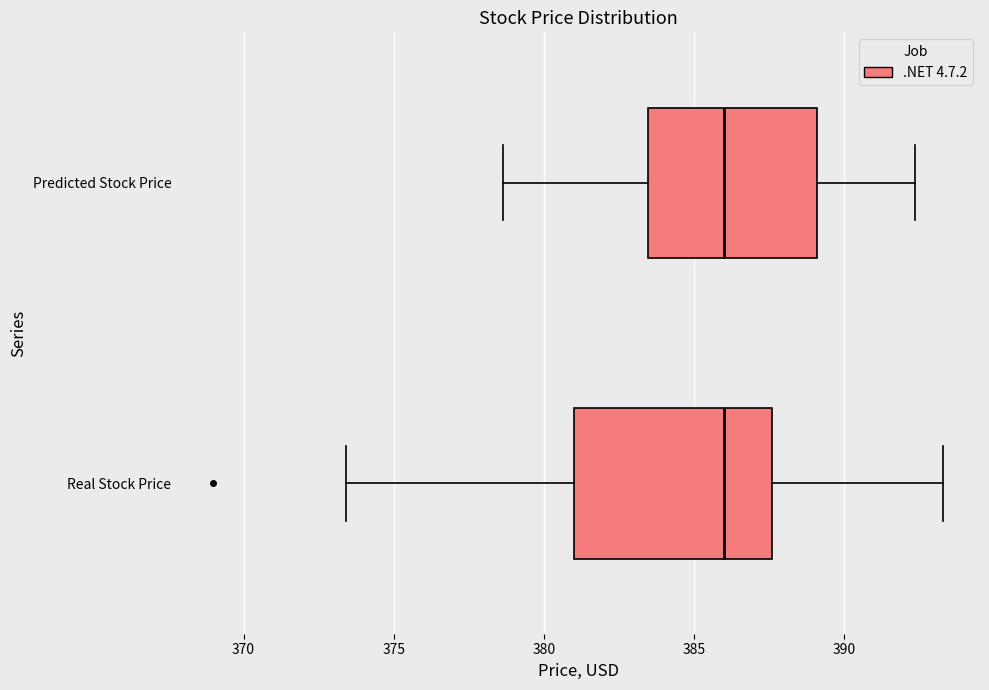

Reading bottom to top, read every box against the x-axis: the position of its median line, the range the box covers, and the ends of its whiskers. The values are not printed on the chart, so give them approximately, as read against the axis.

Real Stock Price: median 386.0, box 381.0 to 387.5, whiskers 373.5 to 393.5
Predicted Stock Price: median 386.0, box 383.5 to 389.0, whiskers 378.5 to 392.5